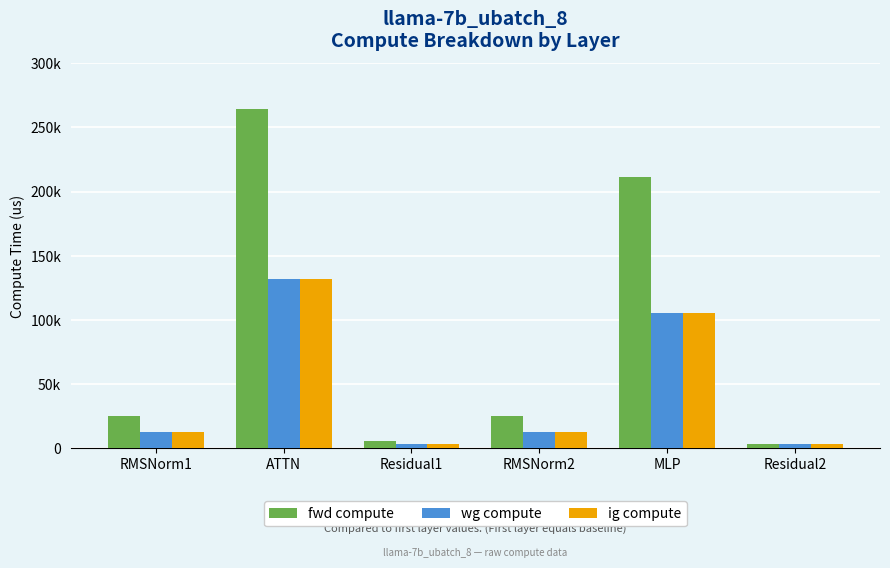

Are the bars horizontal?

No